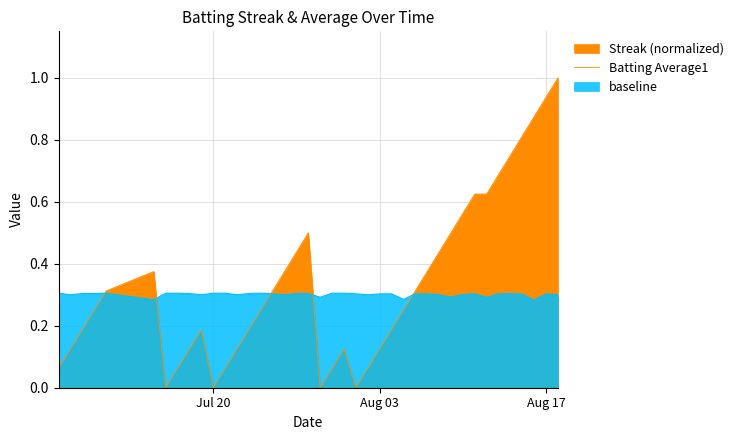

How many interior local valleys does the Streak series have?

4